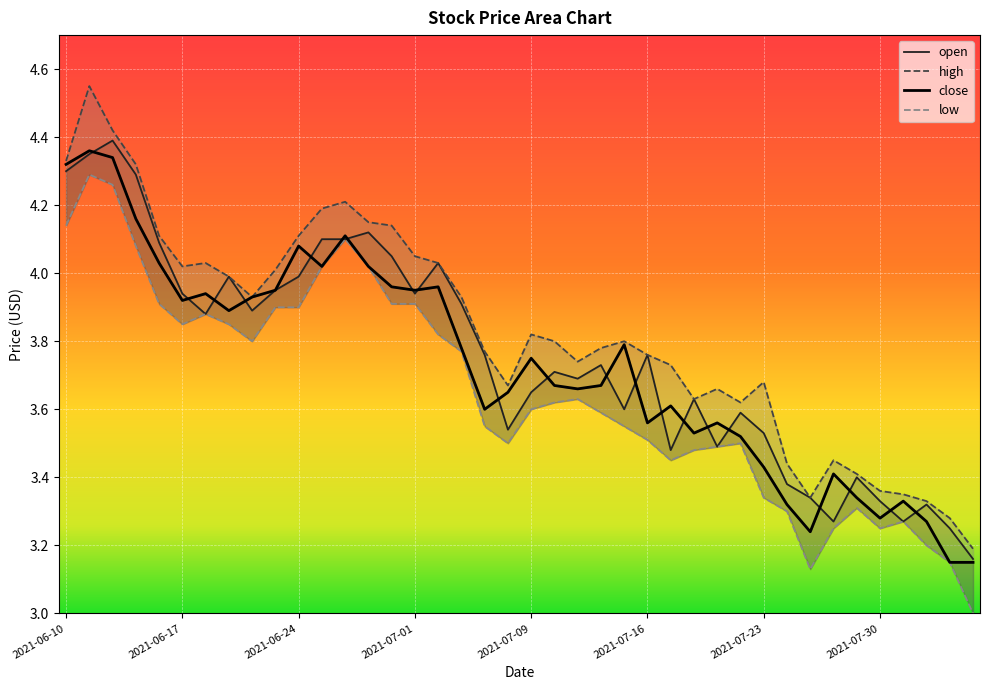

True or false: close and high intersect in this chart.

False